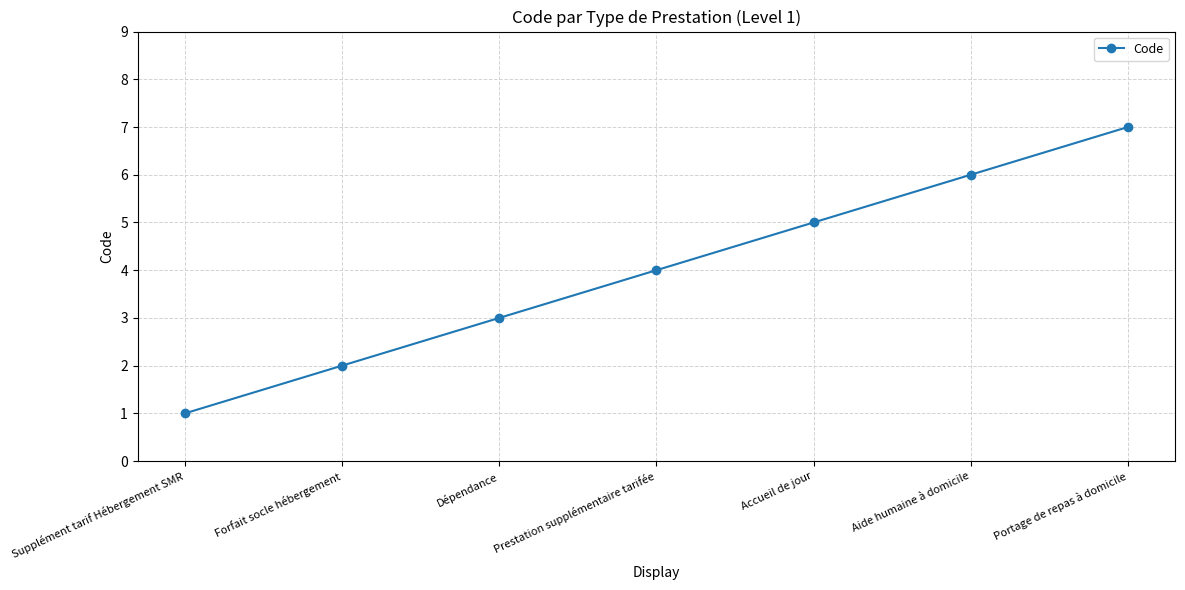

The value at Portage de repas à domicile is 12. True or false?

False